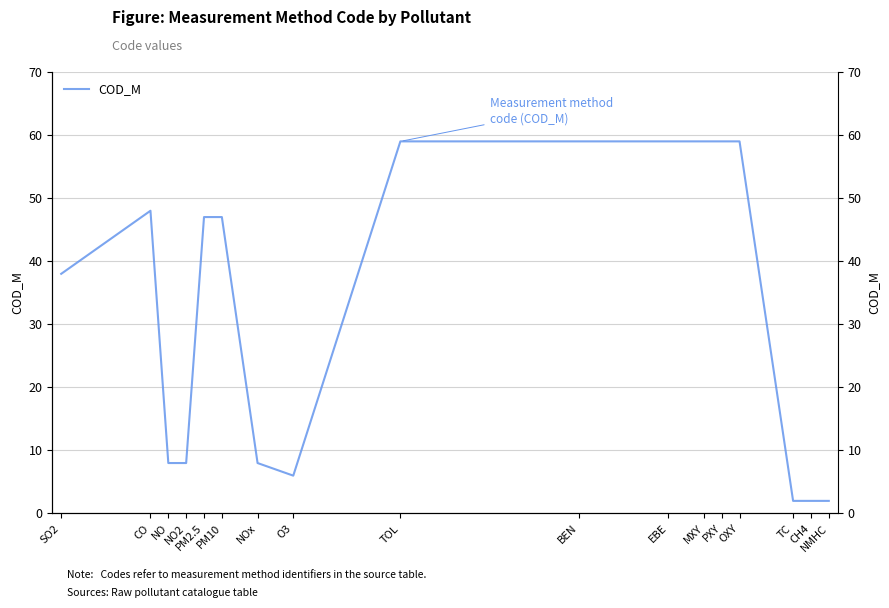

At which category does the data reach its first local valley?

O3